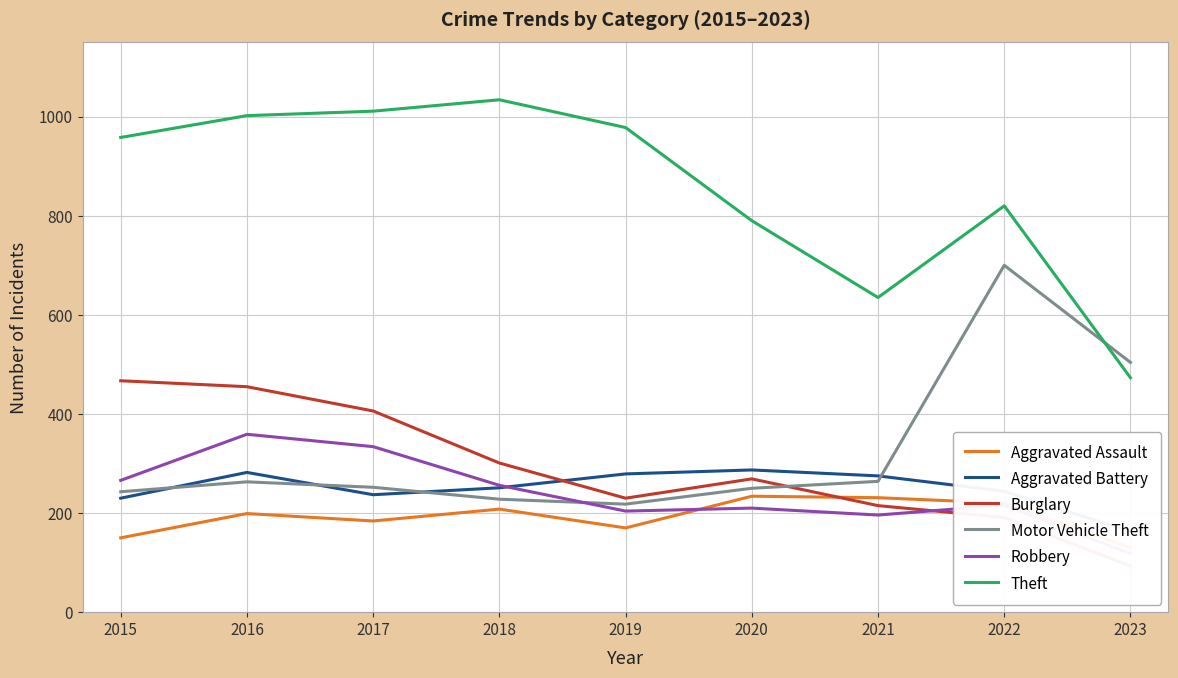

Where is Burglary nearest to the value 280?

2020